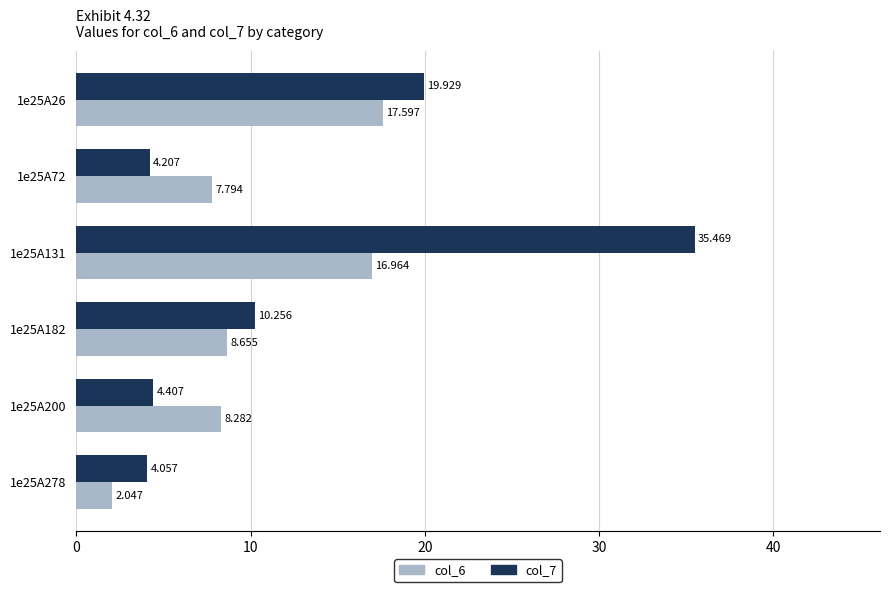

What is the value of the col_7 bar at the 4th from the left?

10.3